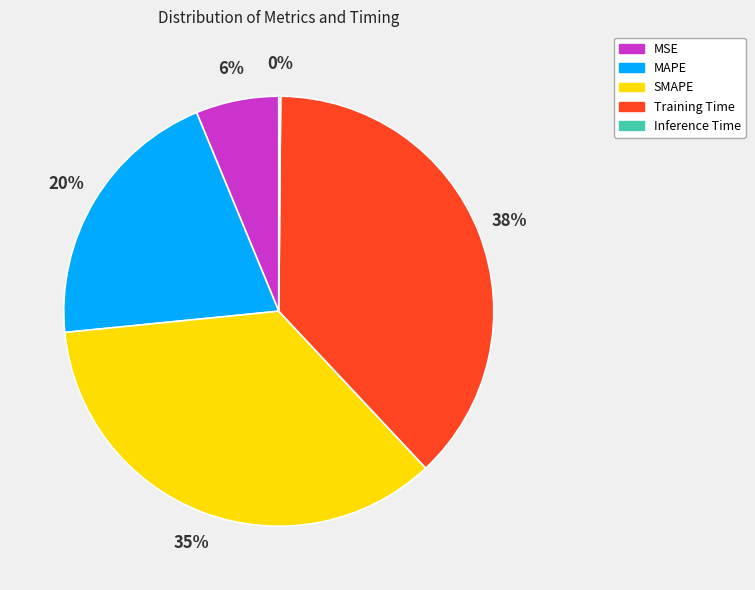

Is there any slice that represents more than half of the pie?

No